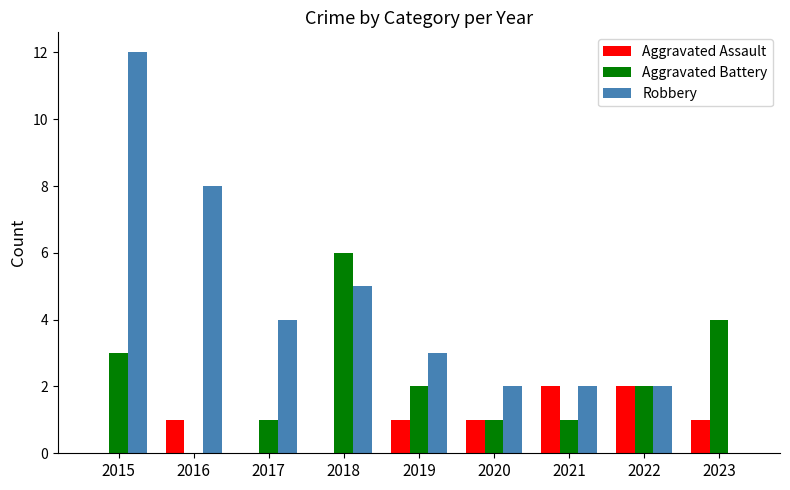

At which category is the sum across all series the highest?

2015